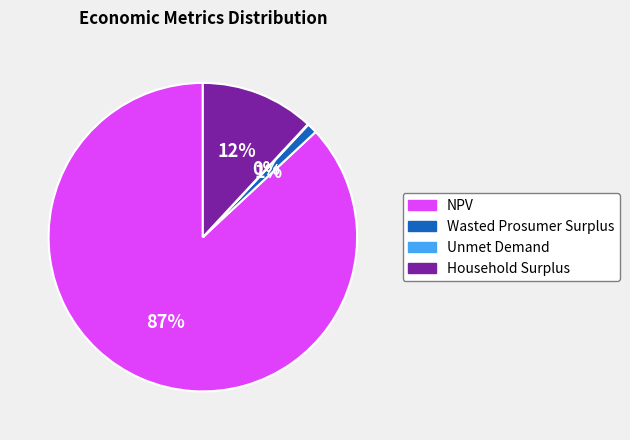

What is the largest slice in the pie chart?

NPV